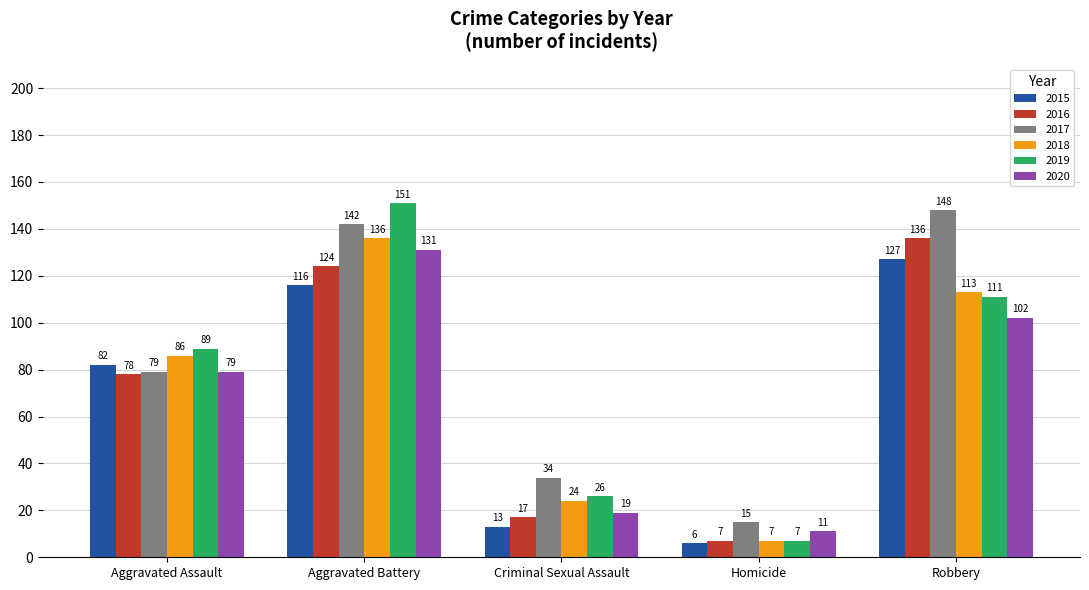

How many groups of bars are there?

5